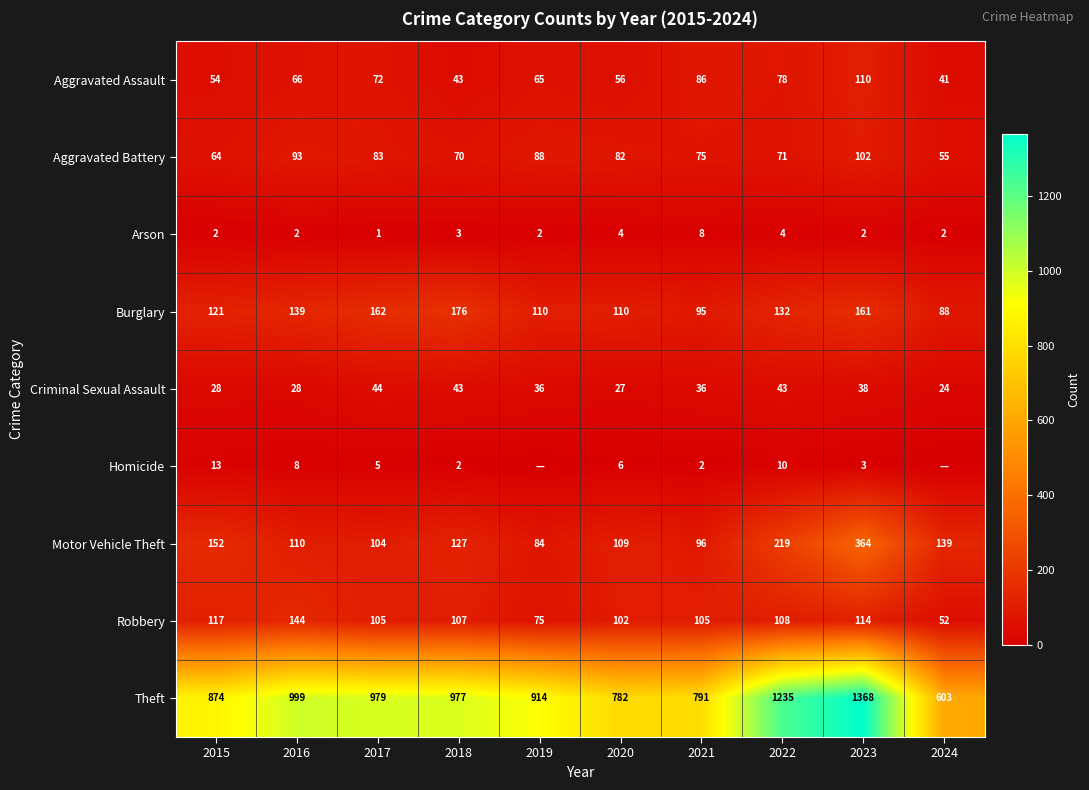

What is the difference between the Arson values at 2024 and 2021?

6